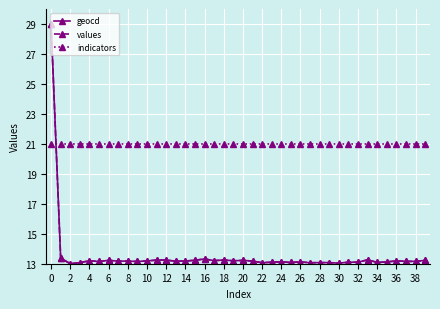

Which series ends up on top after the final intersection of indicators and values?

indicators